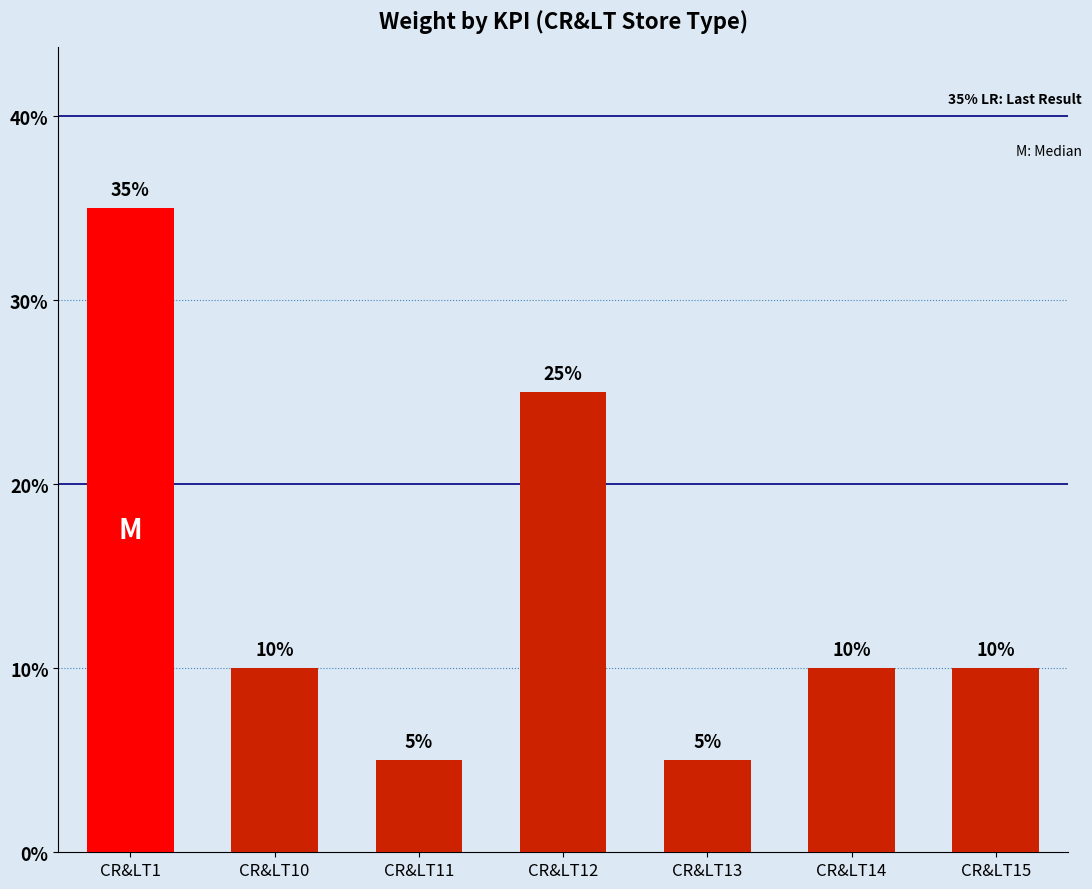

How many series are shown in this chart?

1